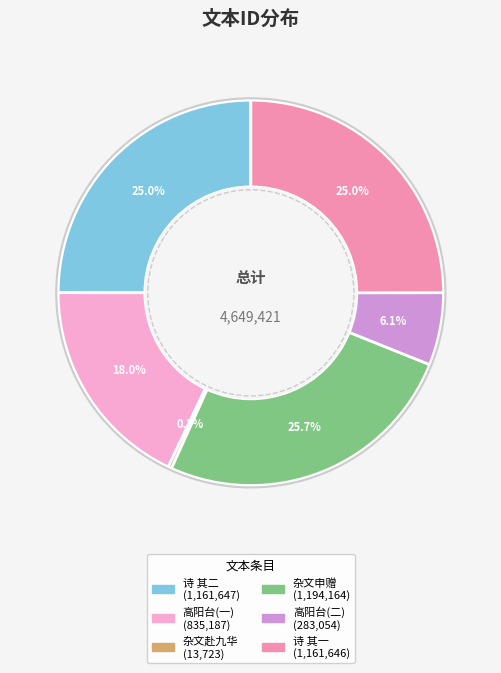

Is there any slice that represents more than half of the pie?

No